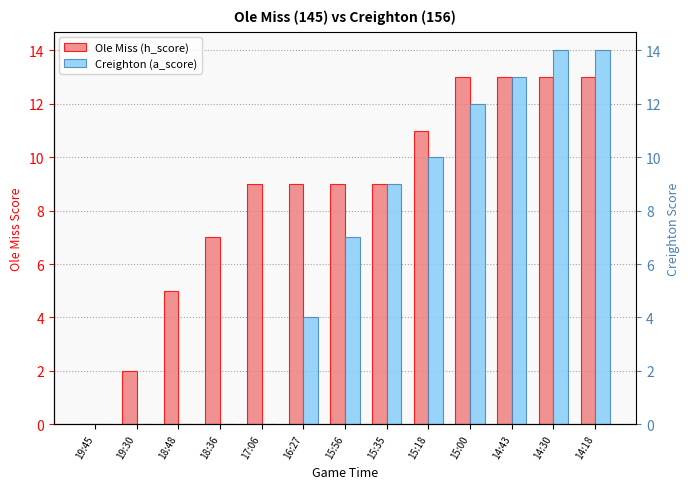

What is the value of the Ole Miss (h_score) bar at the 7th from the left?

9